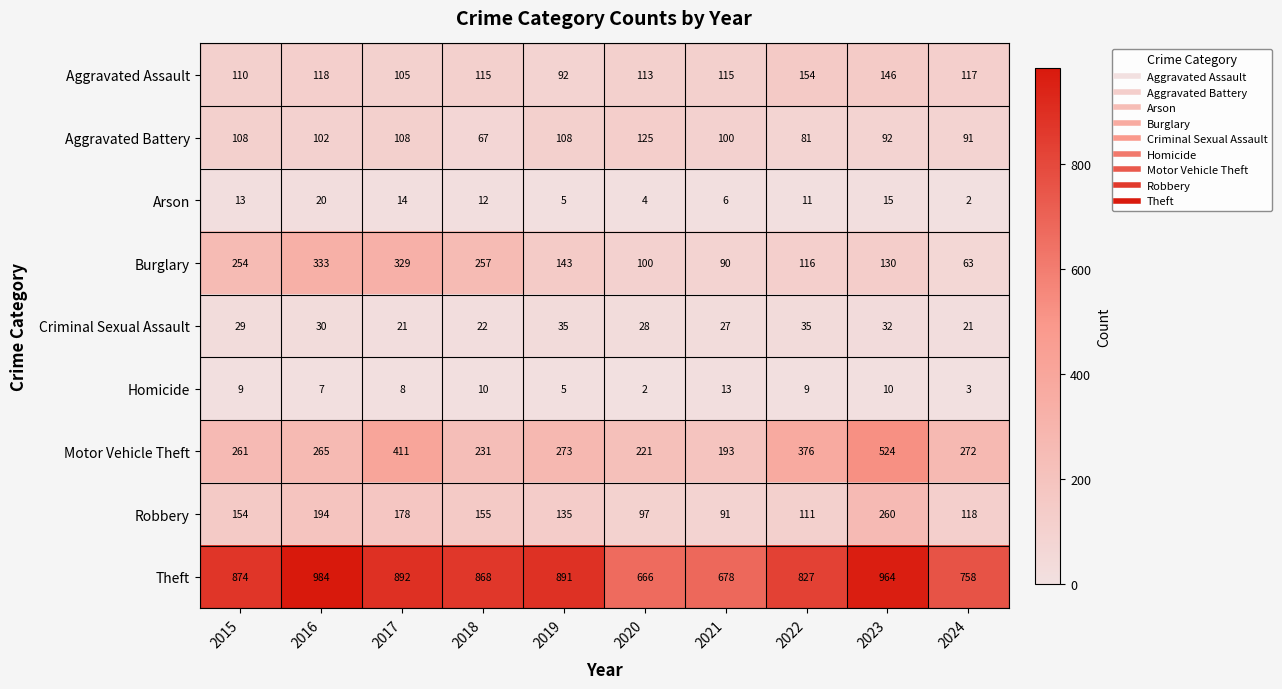

What is the spread (max minus min) of values at 2024?

756